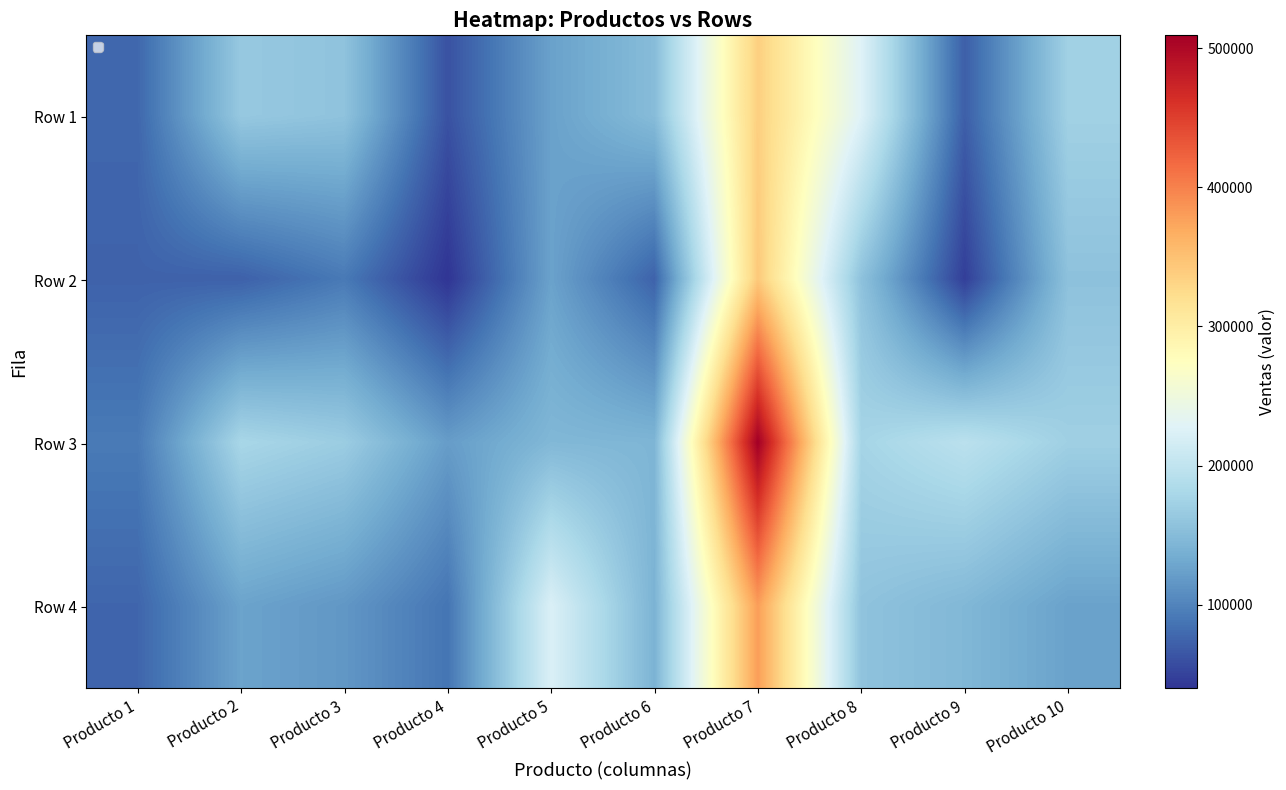

What is the smallest value displayed?

39770.7